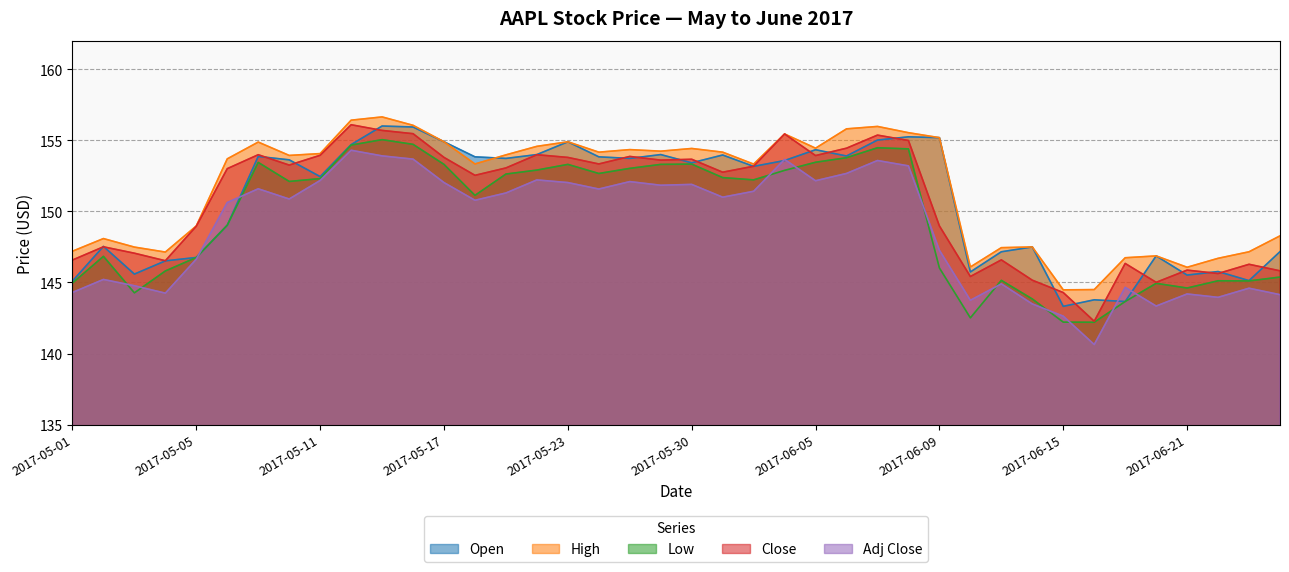

At 2017-06-15, list the series in order from smallest to largest.

Low, Adj Close, Open, Close, High